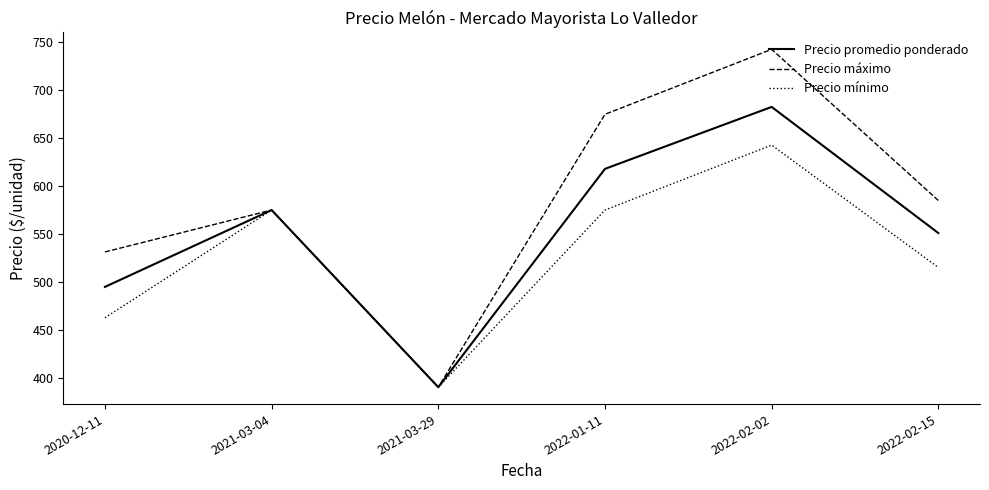

List the series in order of their overall mean, highest first.

Precio máximo, Precio promedio ponderado, Precio mínimo